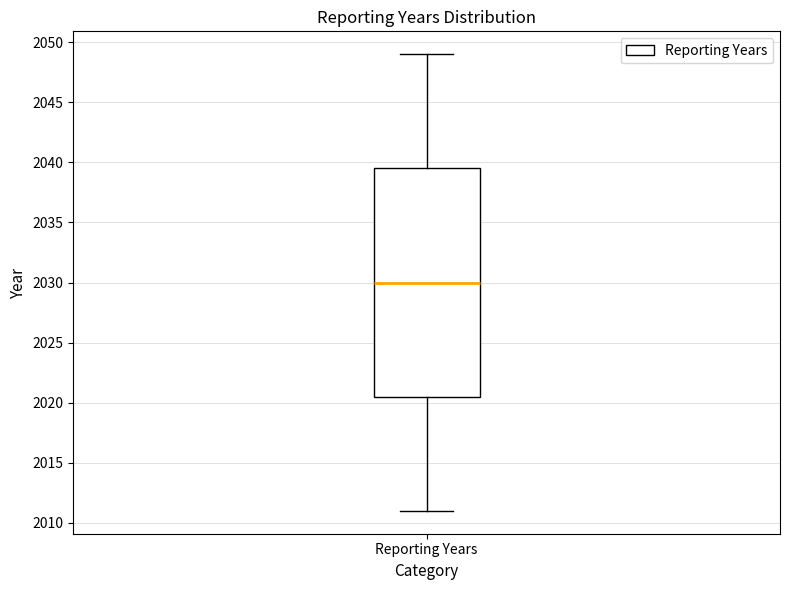

Read this box plot against the y-axis: the position of the median line, the range covered by the box, and the ends of both whiskers. The values are not printed on the chart, so give them approximately, as read against the axis.

median 2030.0, box 2020.5 to 2039.5, whiskers 2011.0 to 2049.0